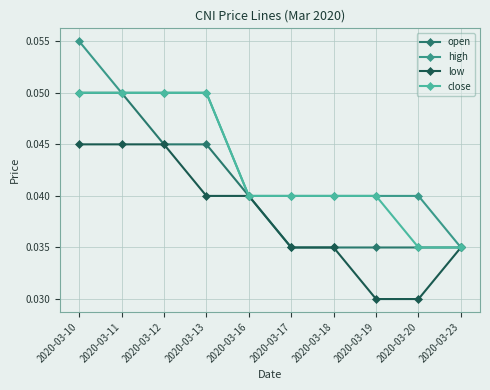

Between 2020-03-11 and 2020-03-18, which series saw the biggest shift?

open